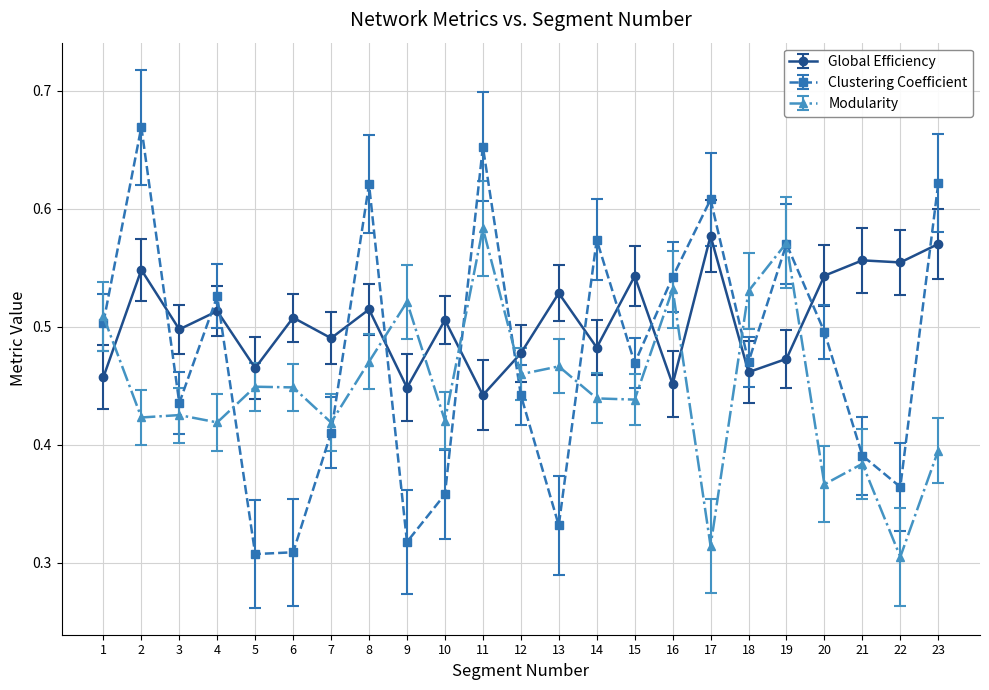

Is it true that Clustering Coefficient equals 0.2 at 7?

False